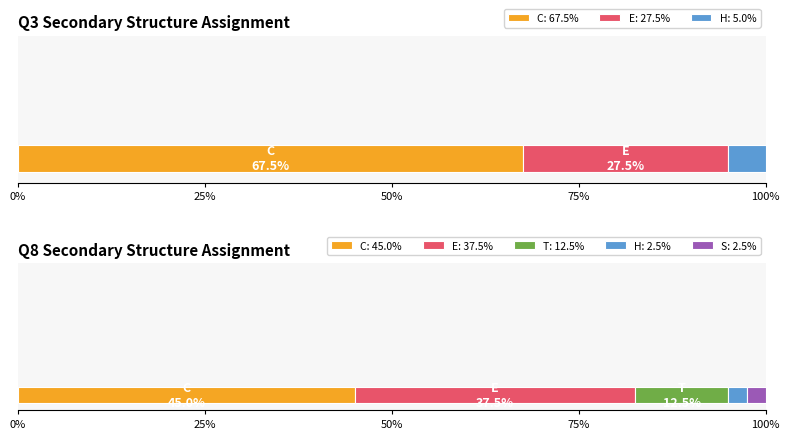

Which label corresponds to the smallest value in the chart?

Q8_H